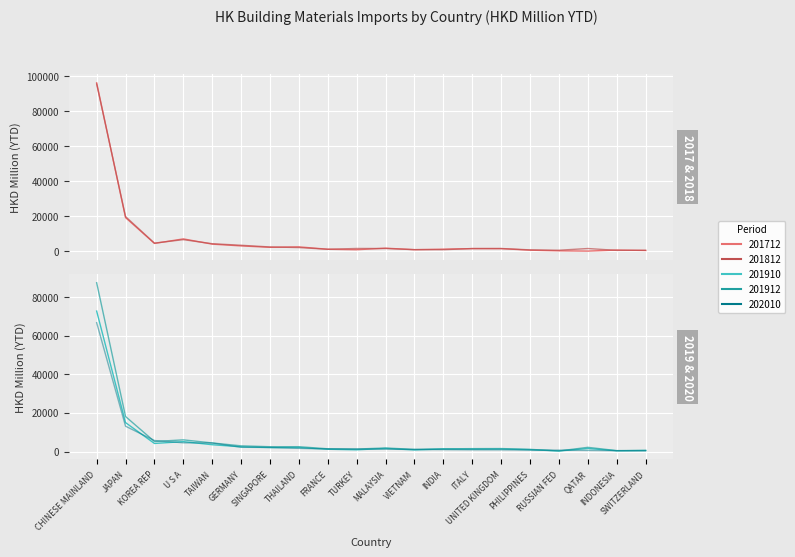

How many series are shown in this chart?

5